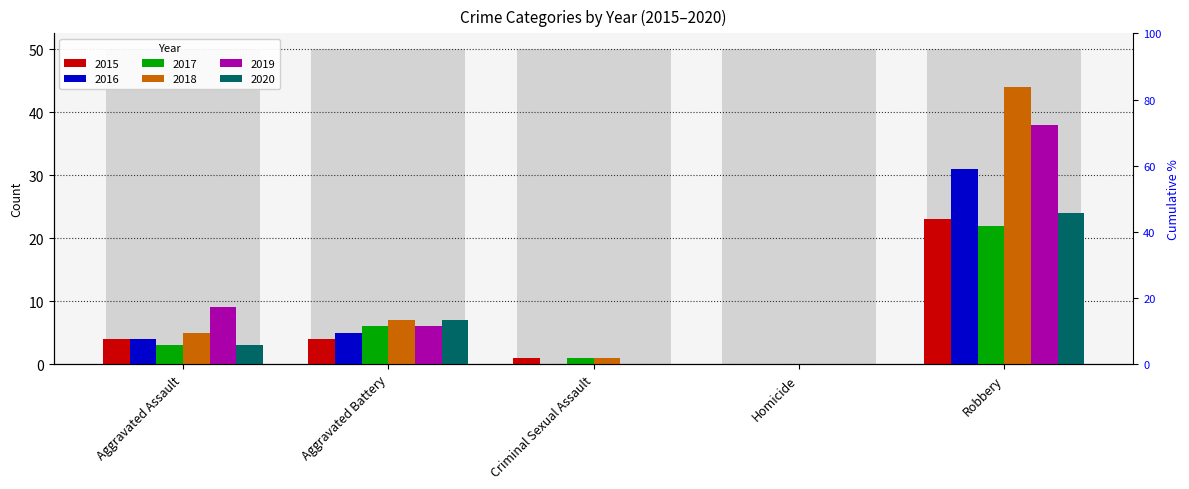

How many positive values does the 2019 series have?

3